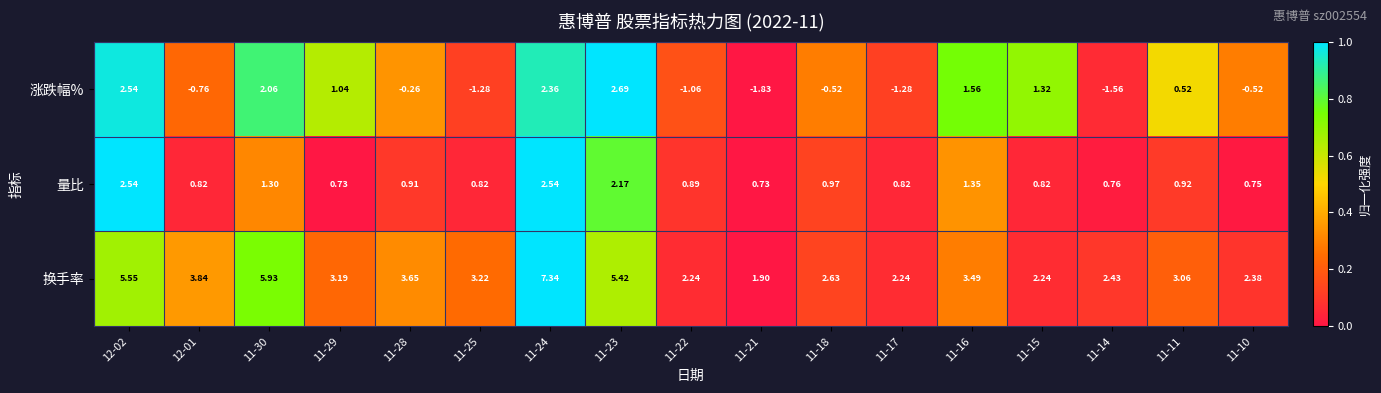

Is the value of 量比 at 11-28 greater than the value of 涨跌幅% at 11-21?

Yes